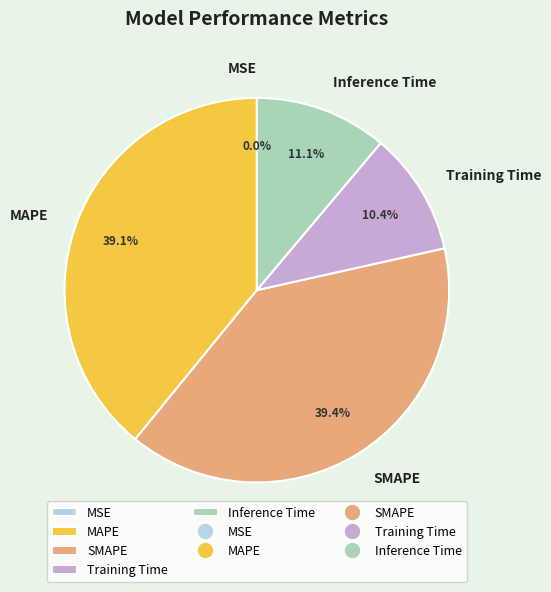

To the nearest percent, what percentage of the pie is SMAPE?

39%